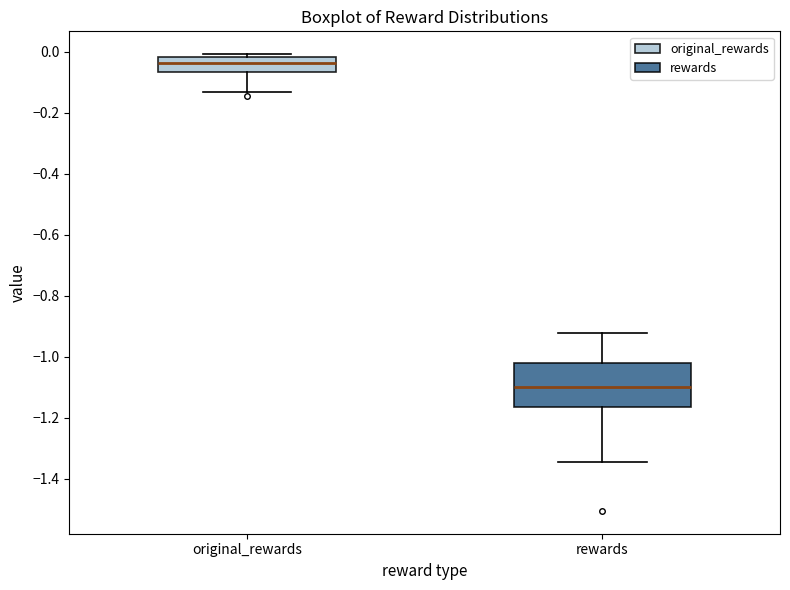

Reading left to right, read every box against the y-axis: the position of its median line, the range the box covers, and the ends of its whiskers. The values are not printed on the chart, so give them approximately, as read against the axis.

original_rewards: median -0.04, box -0.06 to -0.02, whiskers -0.14 to 0.00
rewards: median -1.10, box -1.16 to -1.02, whiskers -1.34 to -0.92